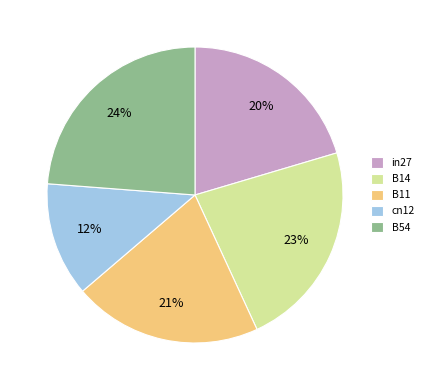

Does B14 represent more than half of the total?

No